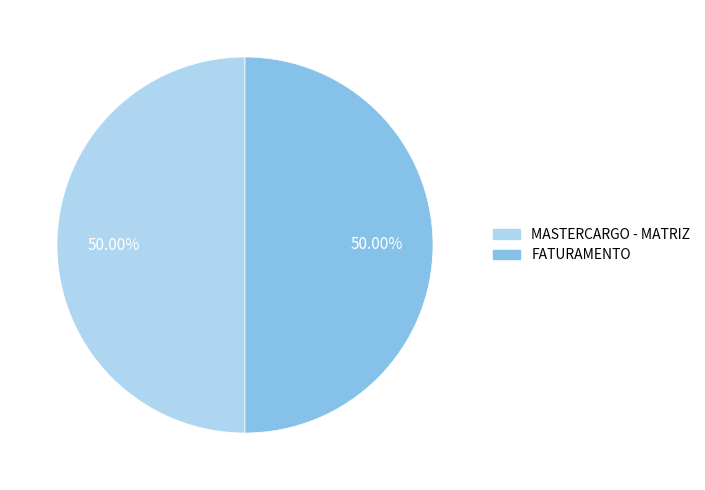

What is the ratio of the value at MASTERCARGO - MATRIZ to the value at FATURAMENTO?

1.0